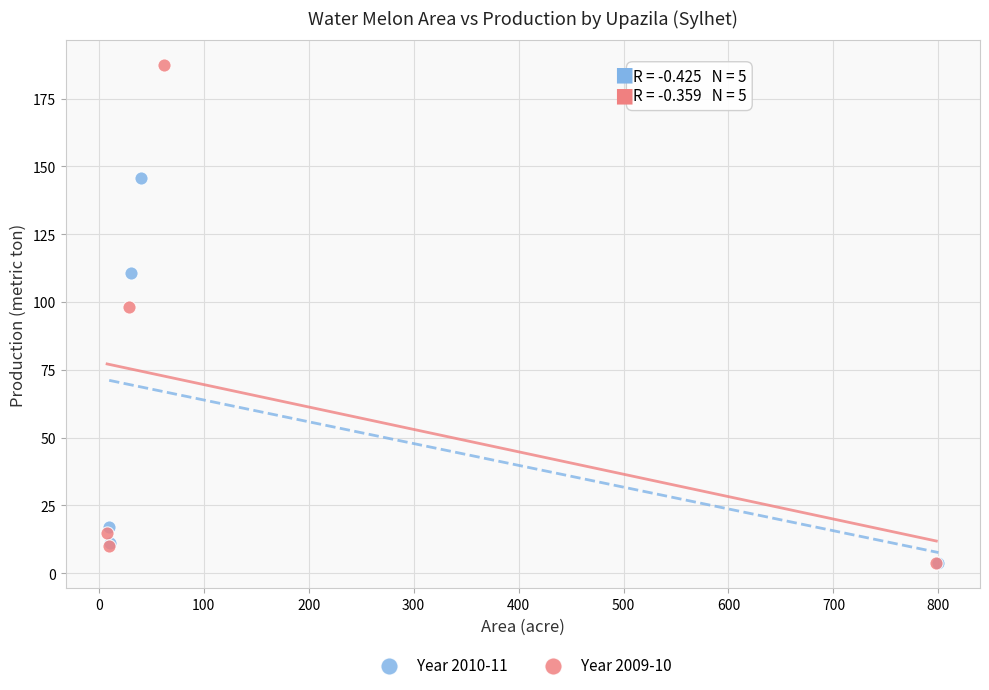

Which series has the widest spread of Y values?

Year 2009-10